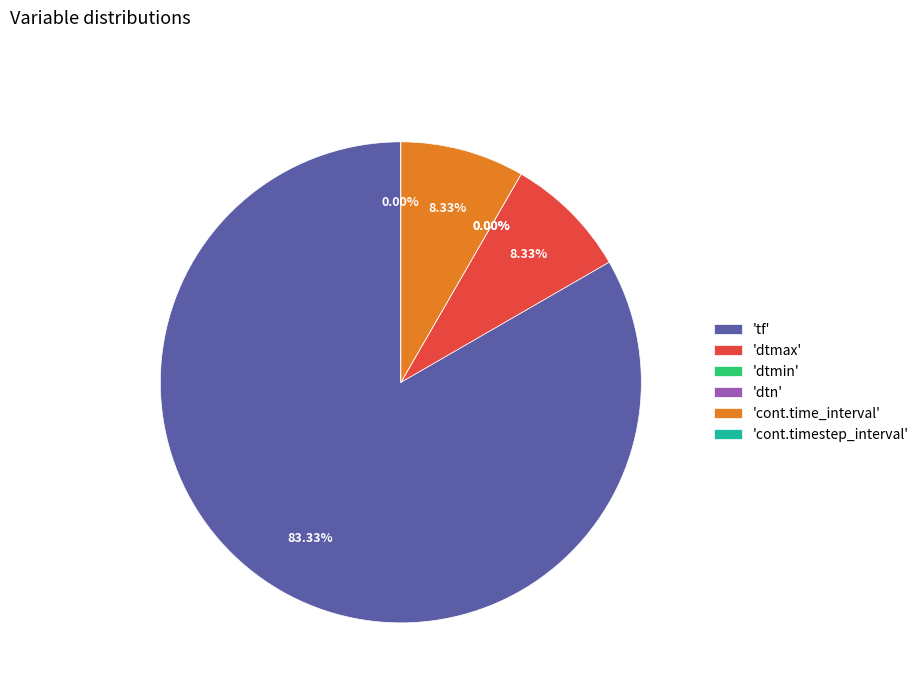

Is the sum of dtmin and dtn greater than half?

No